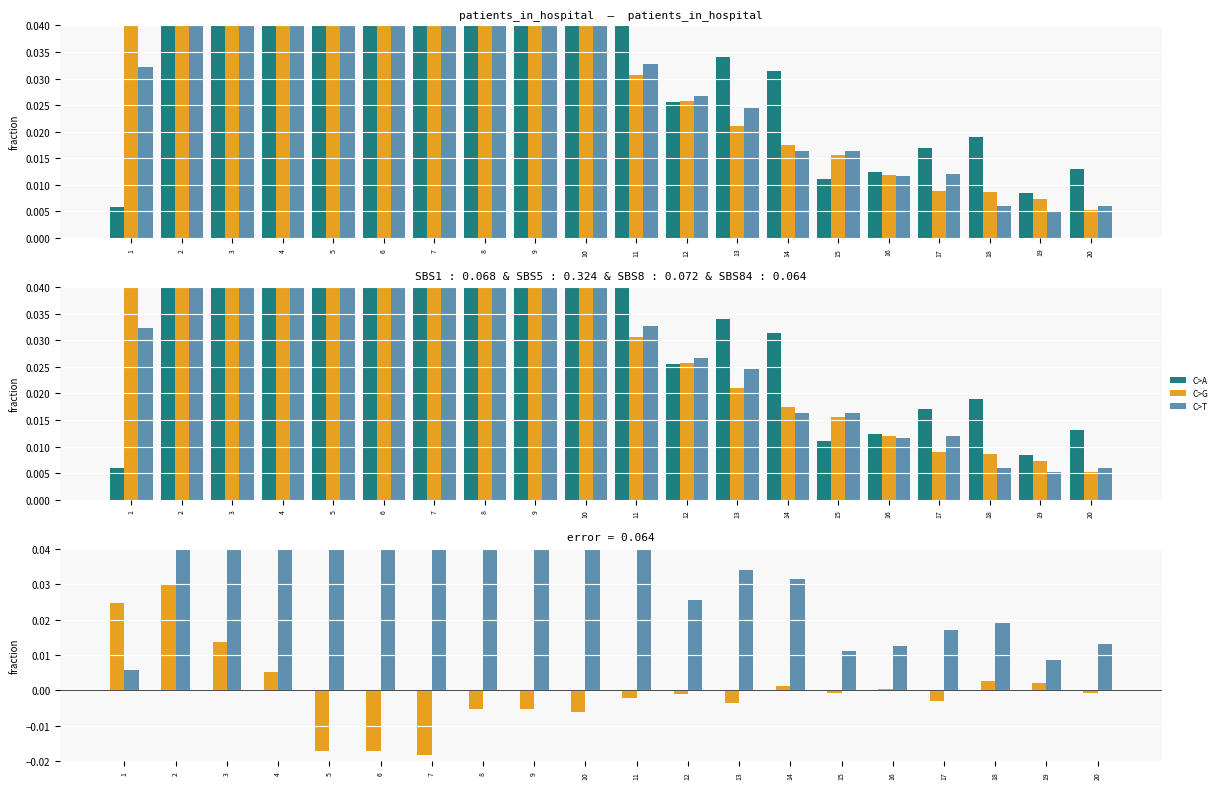

Are the bars horizontal?

No